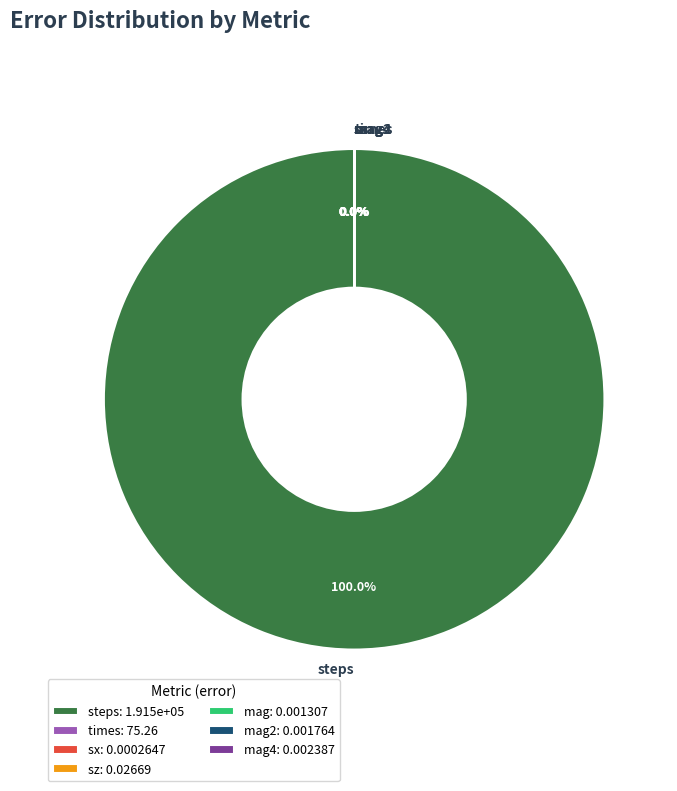

Does any single category account for the majority?

Yes